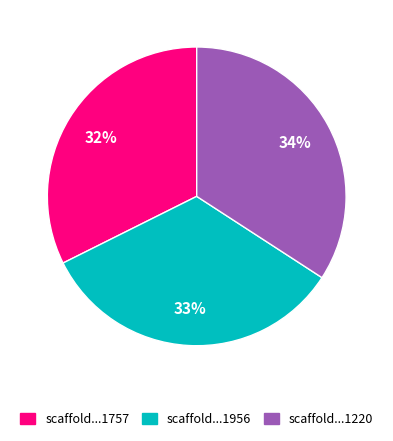

Is there a majority slice in this chart?

No